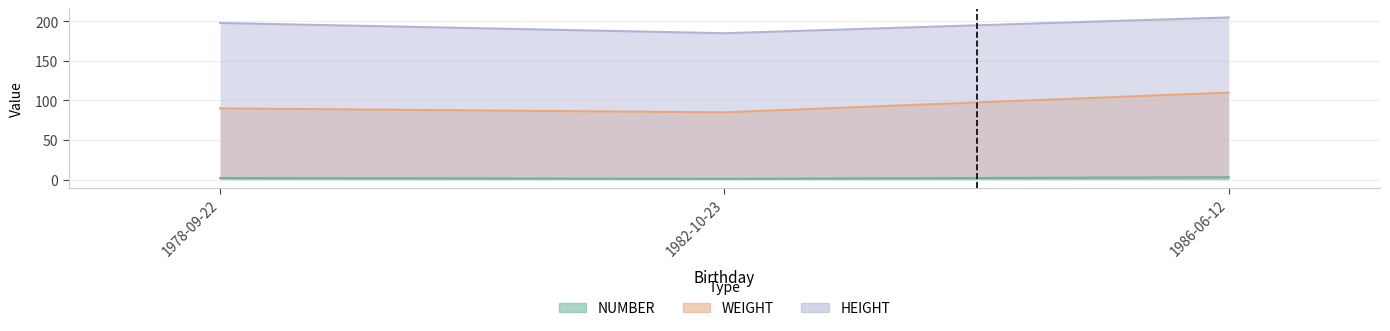

At which label is WEIGHT closest to 97?

1978-09-22